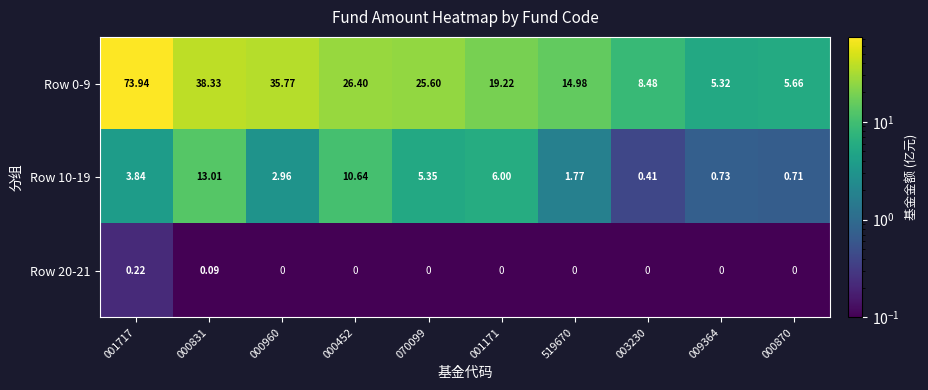

How many series are shown in this chart?

3